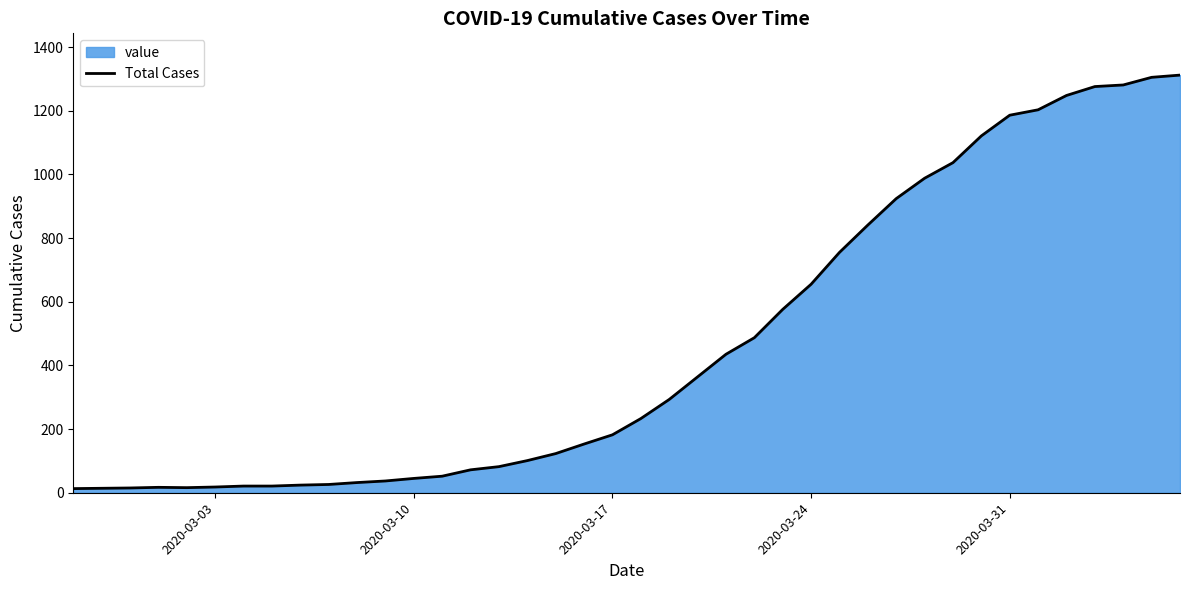

True or false: there are more than 2 points higher than both neighbors.

False